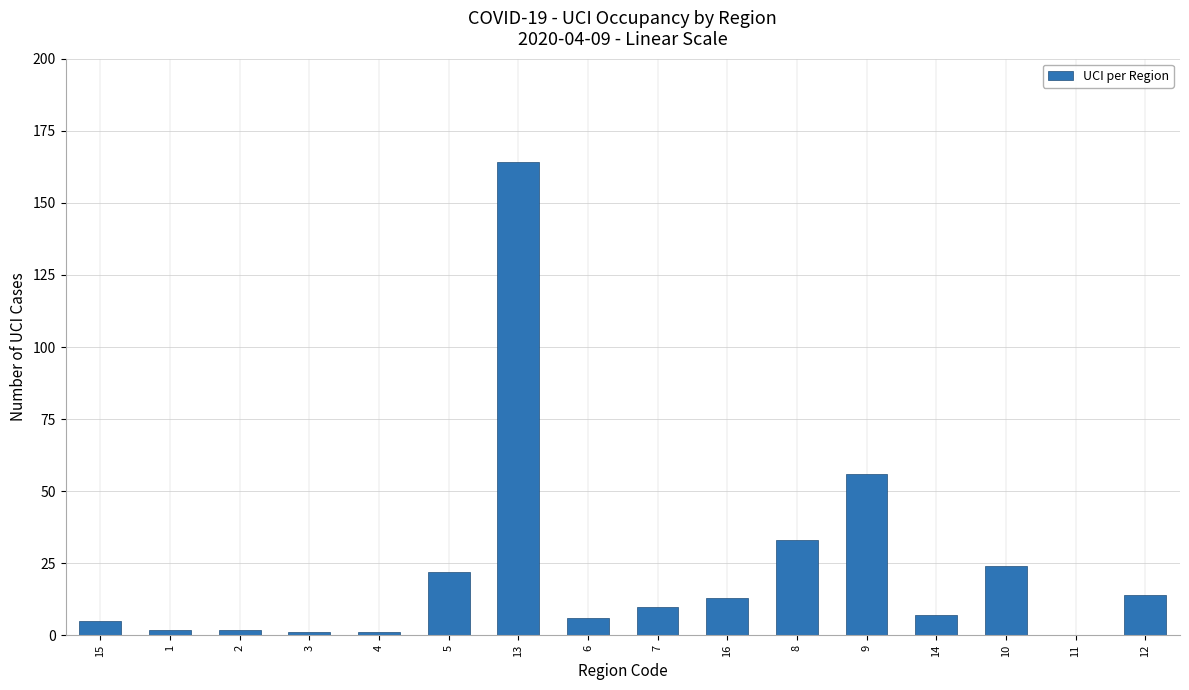

Count the number of categories in the chart.

16